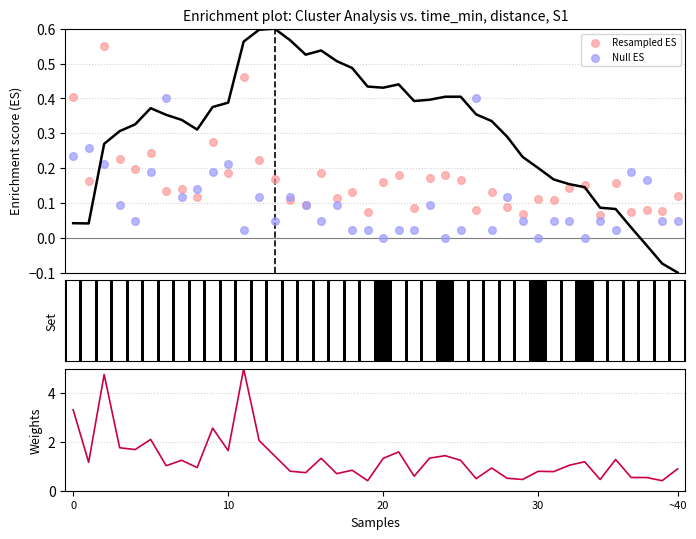

Which series contains the lowest Y value?

Null ES